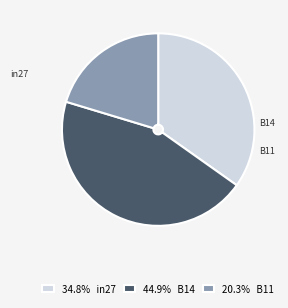

Is it true that in27 is 48% of the pie?

False